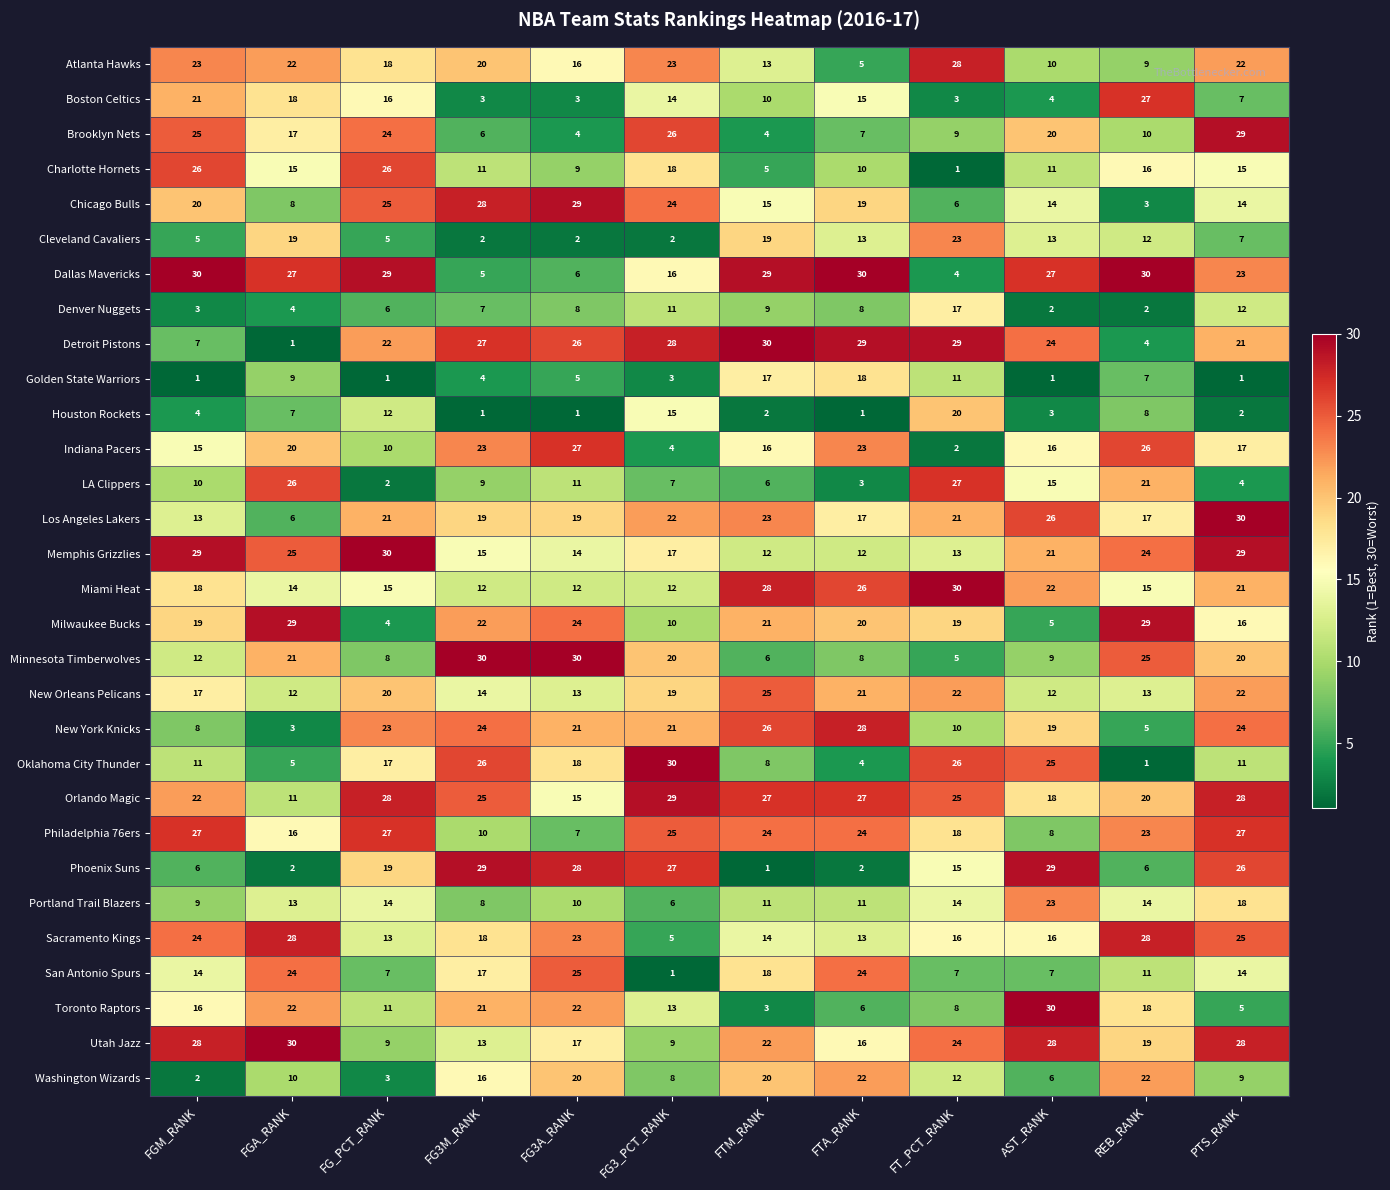

What is the spread (max minus min) of values at FG3A_RANK?

29